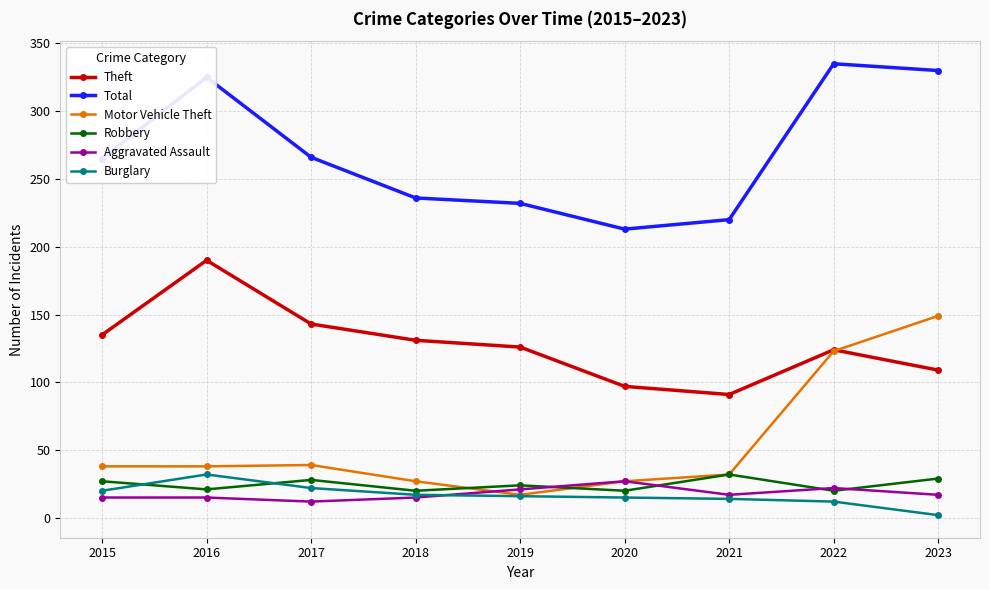

What is the sum of all Motor Vehicle Theft values?

490